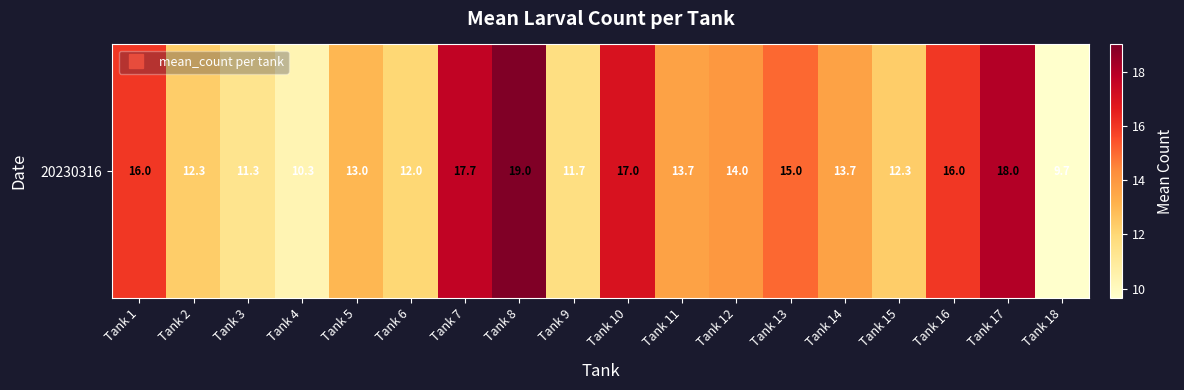

What is the sum of the values at Tank 8 and Tank 16?

35.0